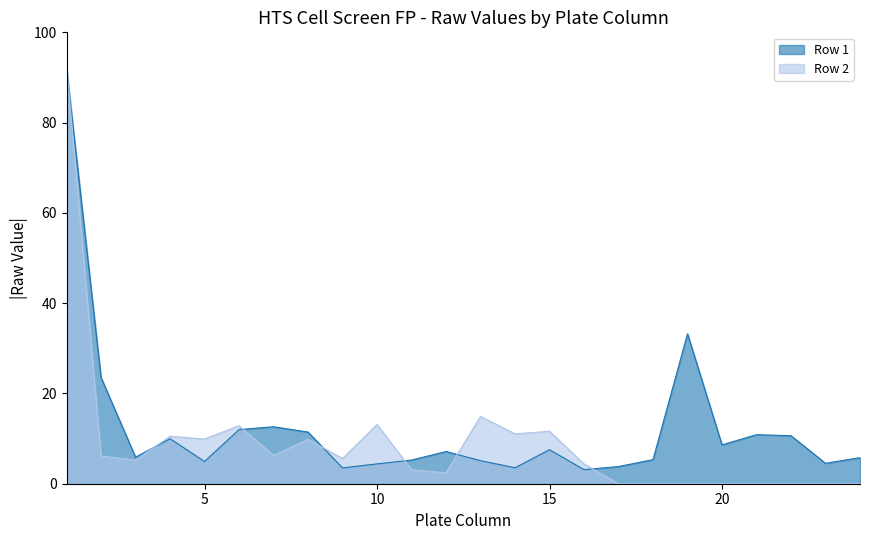

Is the value of Row 1 at 7 greater than the value of Row 2 at 24?

Yes